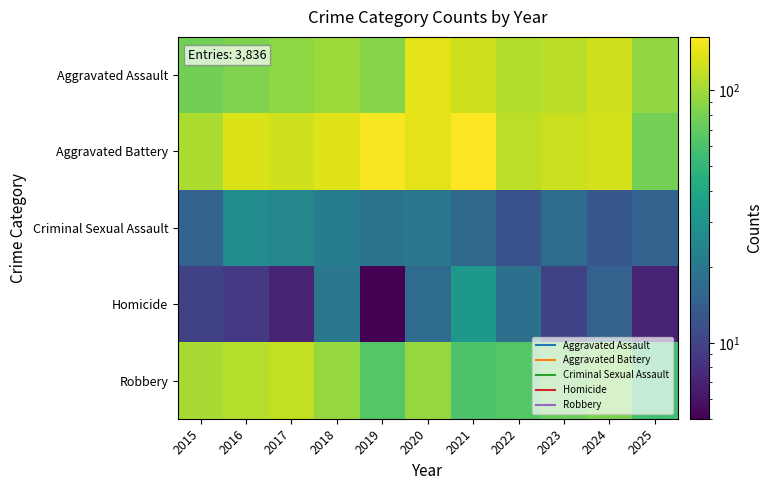

What is the spread (max minus min) of values at 2016?

126